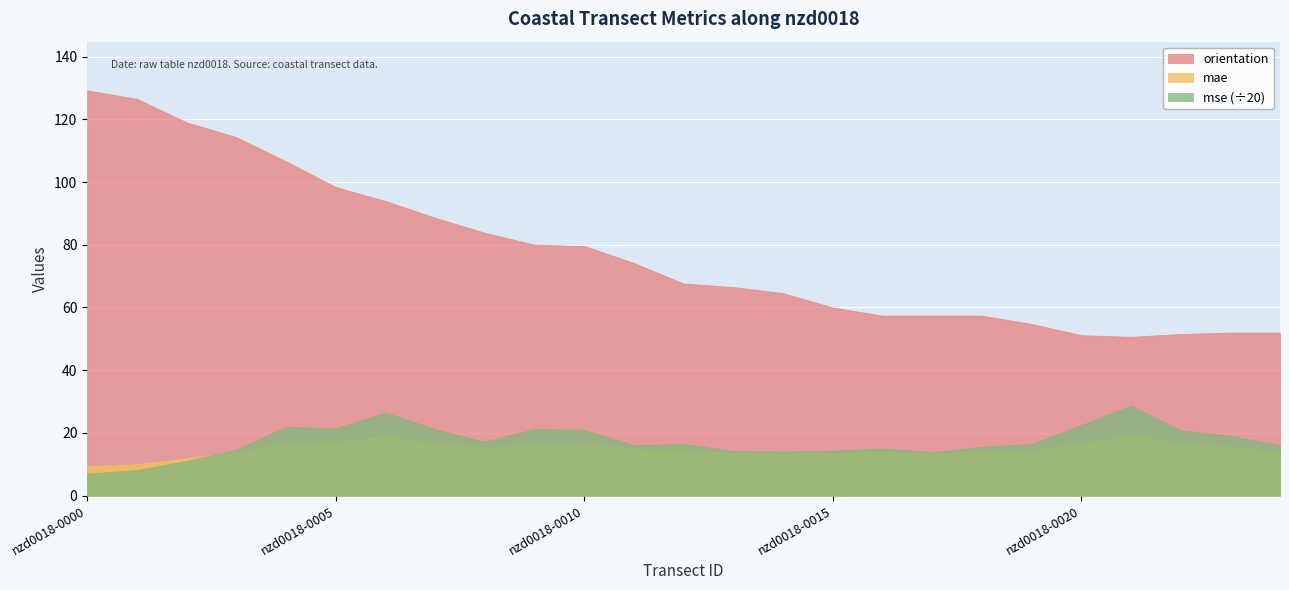

List the labels in order of along_dist_norm value, largest first.

nzd0018-0024, nzd0018-0023, nzd0018-0022, nzd0018-0021, nzd0018-0020, nzd0018-0019, nzd0018-0018, nzd0018-0017, nzd0018-0016, nzd0018-0015, nzd0018-0014, nzd0018-0013, nzd0018-0012, nzd0018-0011, nzd0018-0010, nzd0018-0009, nzd0018-0008, nzd0018-0007, nzd0018-0006, nzd0018-0005, nzd0018-0004, nzd0018-0003, nzd0018-0002, nzd0018-0001, nzd0018-0000